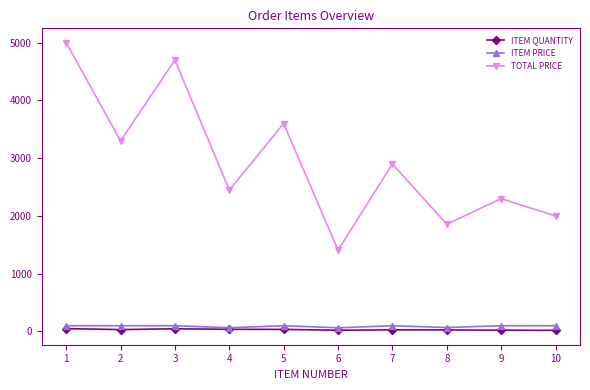

Which series has the widest spread of values?

TOTAL PRICE